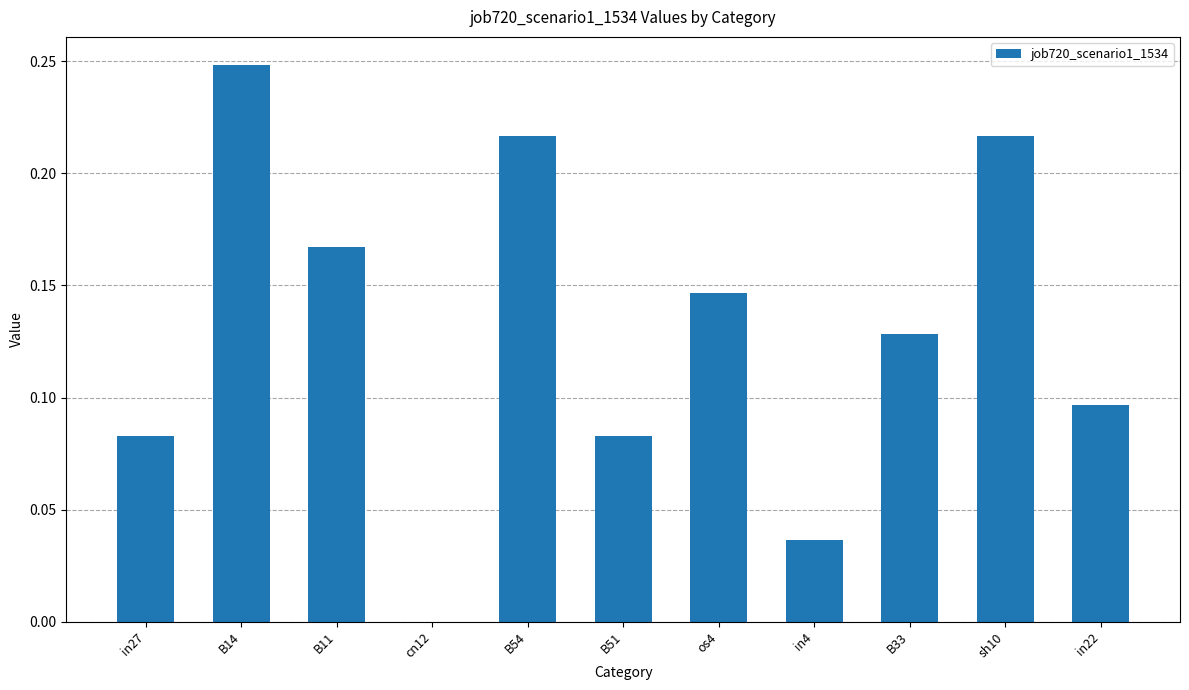

What is the sum of all values?

1.4